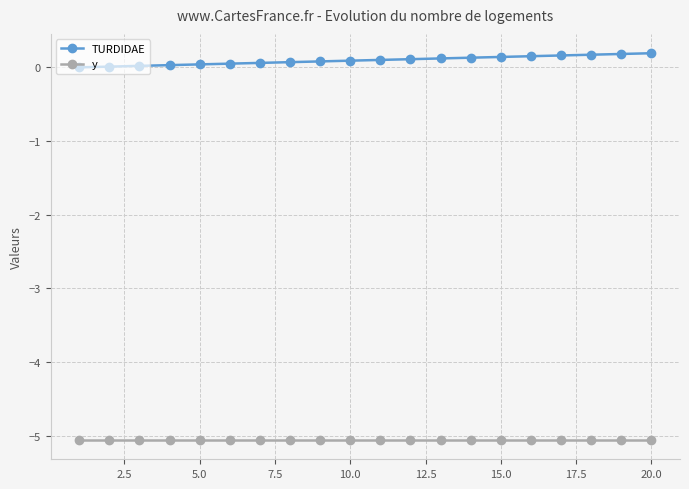

At how many categories does at least one series exceed -4?

20